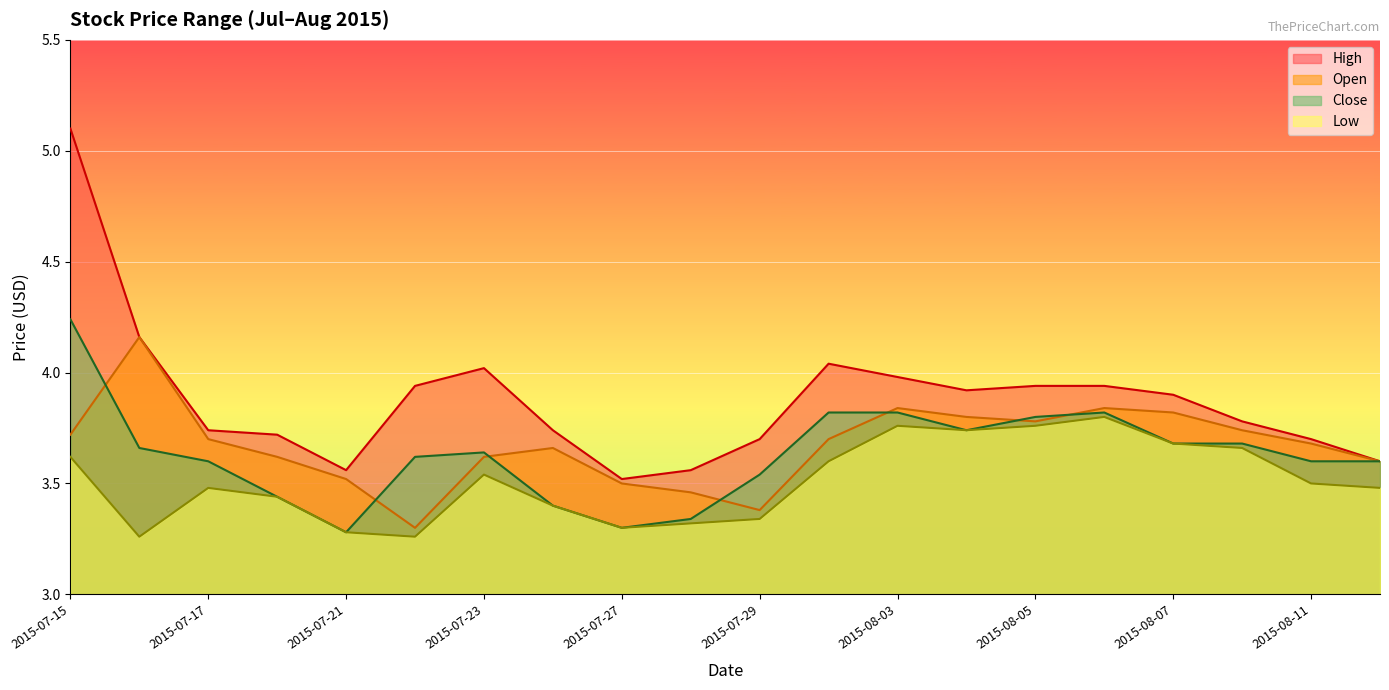

Which category has the highest value across all series?

2015-07-15